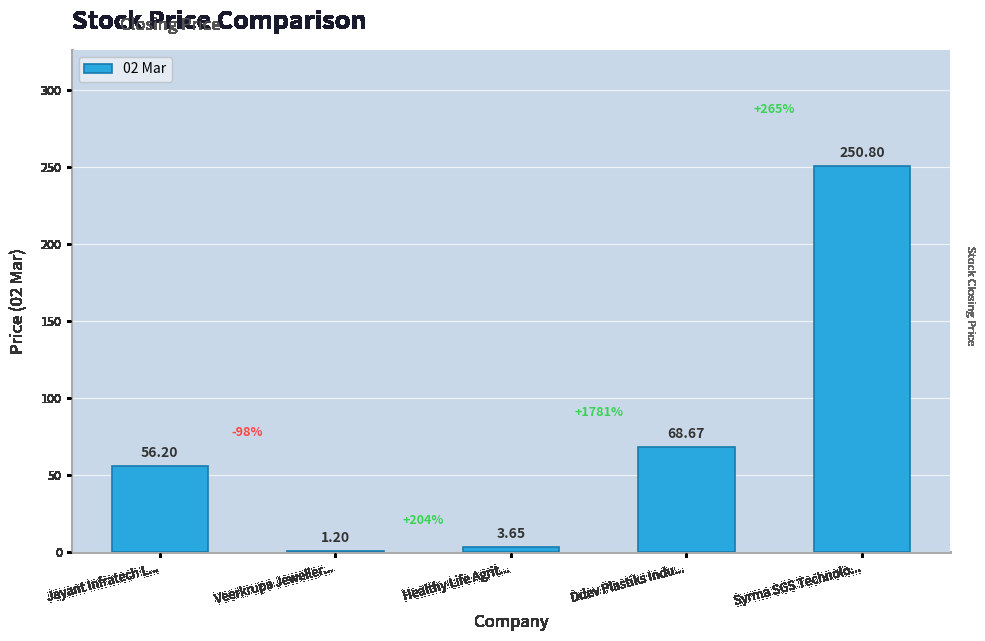

What is the difference between the maximum and minimum values?

249.6